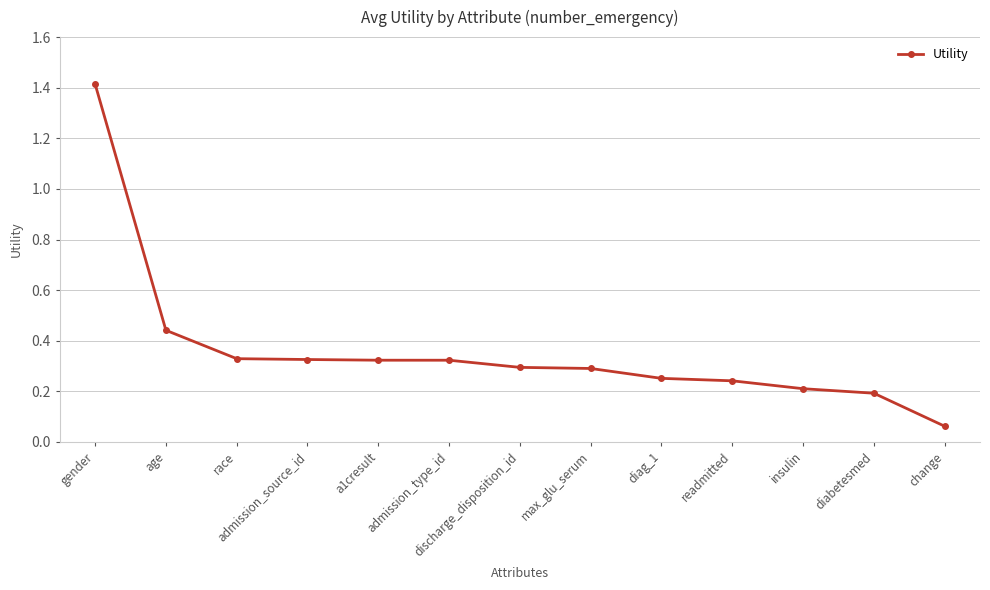

Which label corresponds to the largest value in the chart?

gender